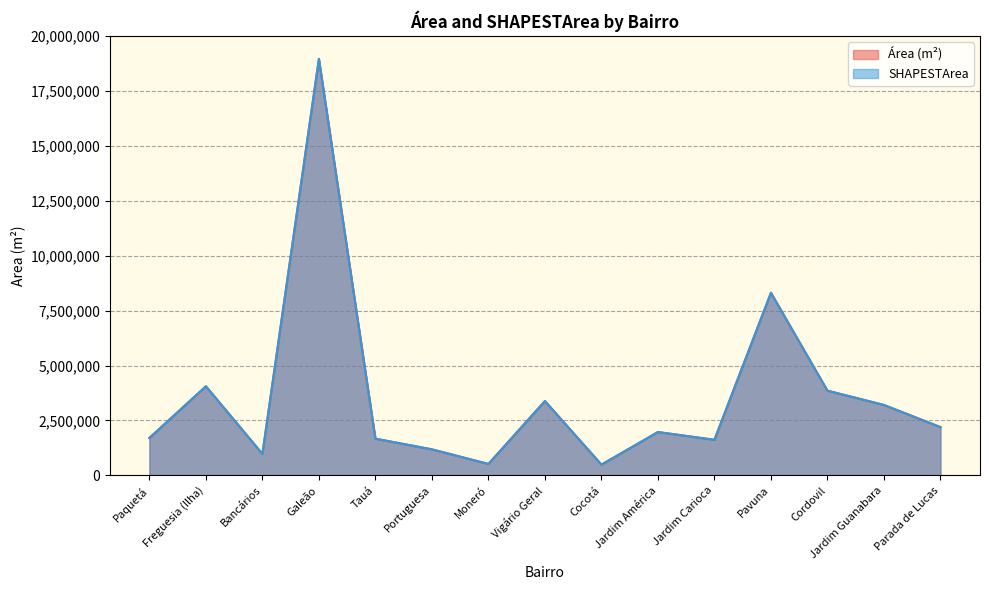

Where is Área (m²) nearest to the value 9723762?

Pavuna